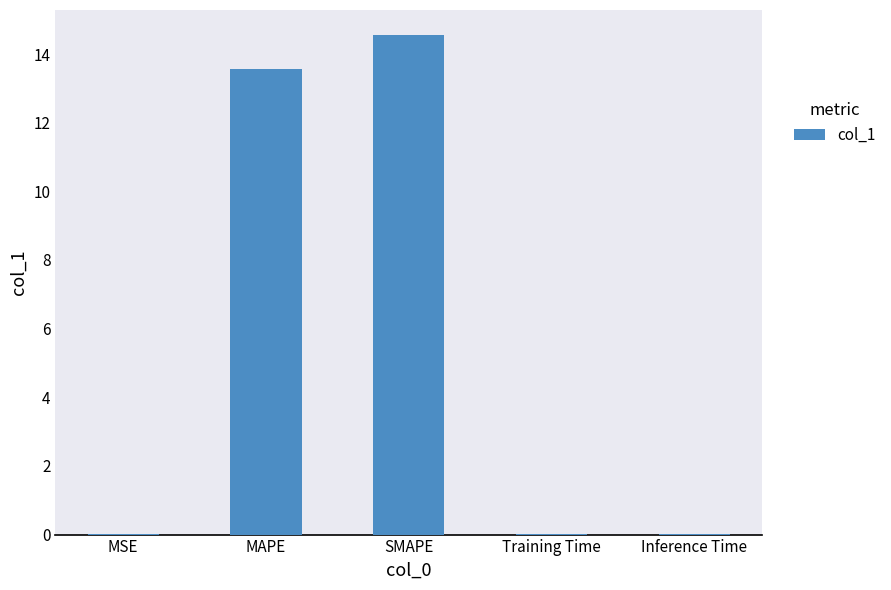

At which label is the value closest to 7?

MAPE